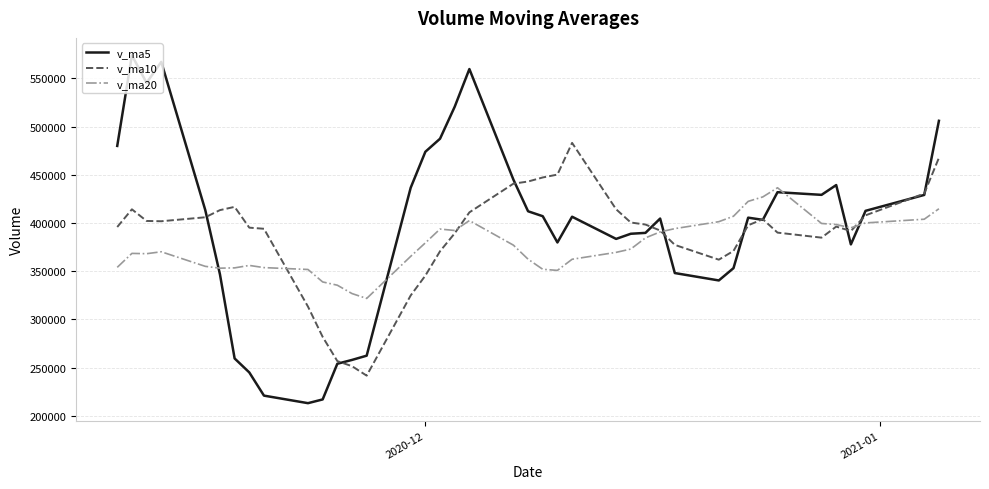

What is the lowest value of the v_ma5 series?

213075.5